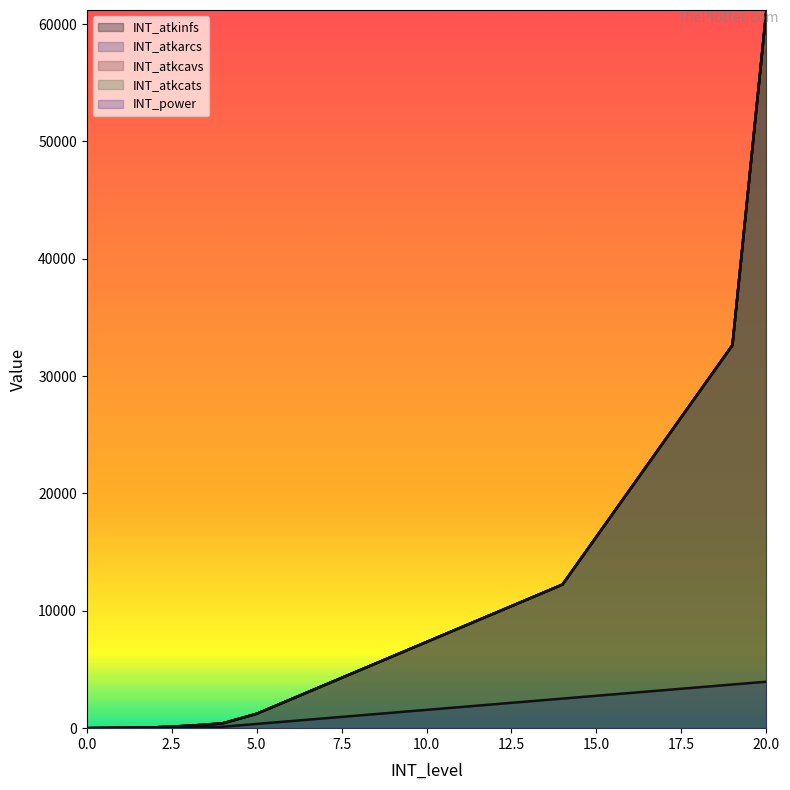

Which series has the largest total across all categories?

INT_atkinfs